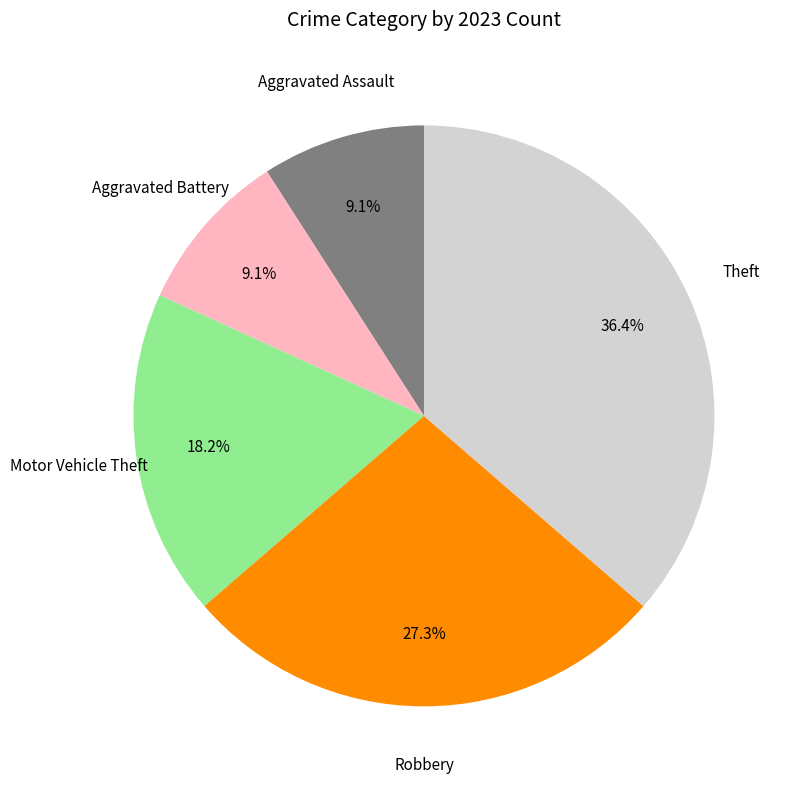

To the nearest percent, what is the difference between the largest and smallest slice percentages?

27%